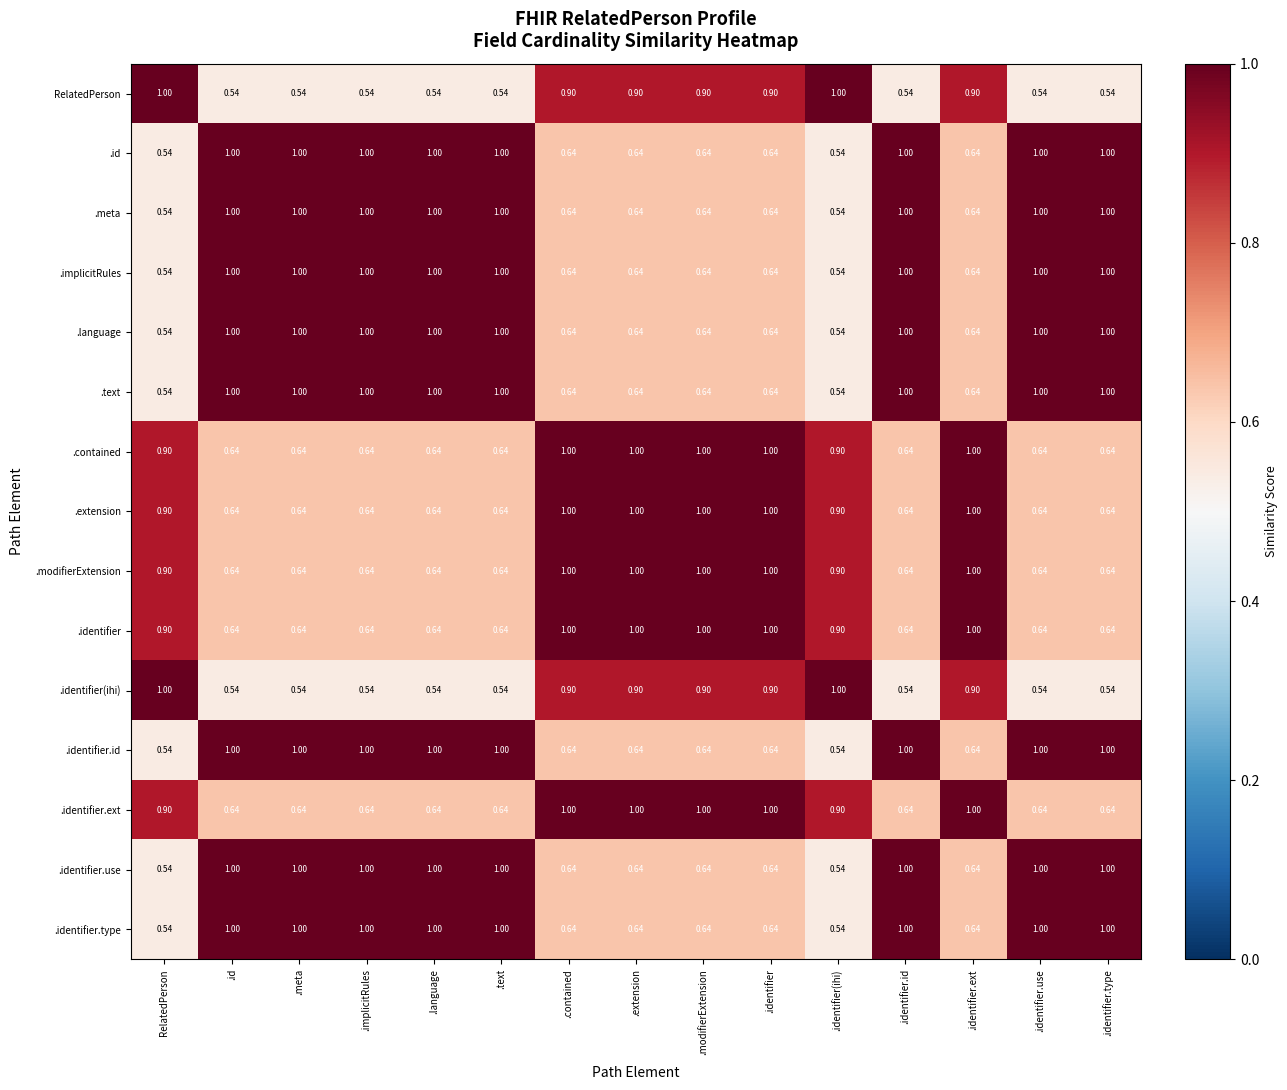

Is the value of .identifier.type at .extension greater than the value of .identifier.id at RelatedPerson?

Yes